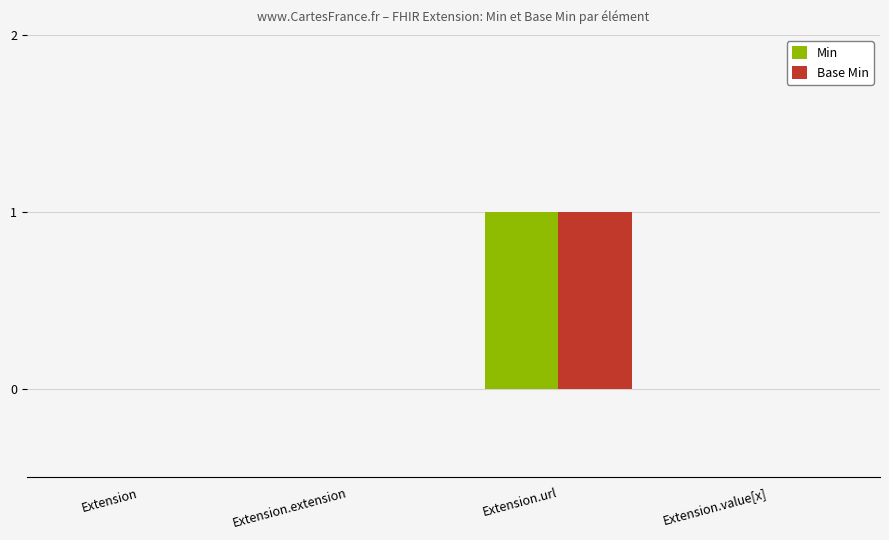

What are all the series names shown in the legend?

Min, Base Min